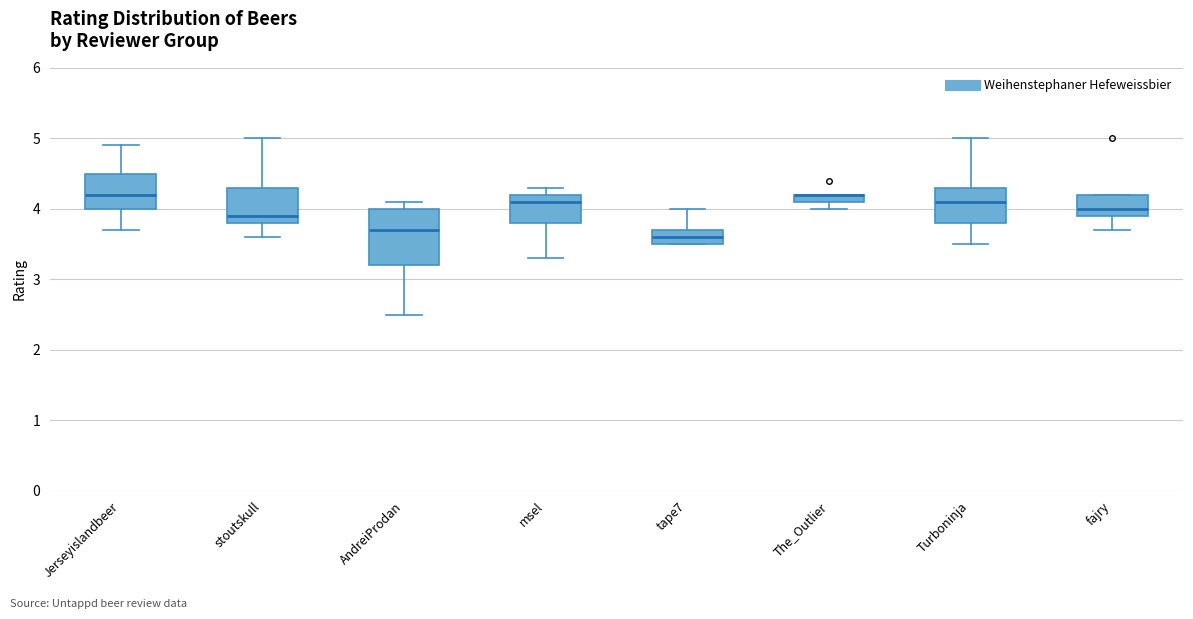

Where does the median line of the box for msel sit on the y-axis? The values are not printed on the chart, so give them approximately, as read against the axis.

4.1